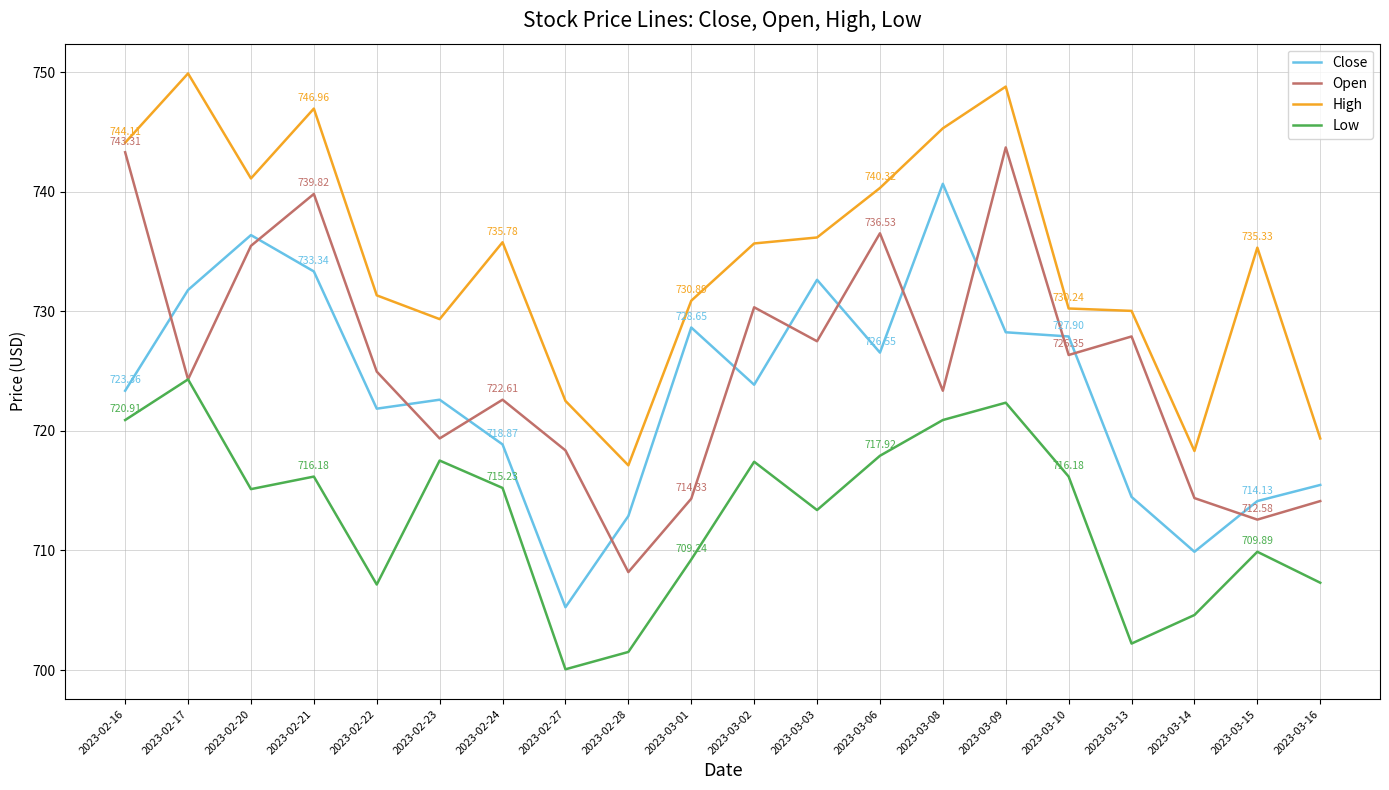

List the series in order of their peak value, lowest first.

Low, Close, Open, High